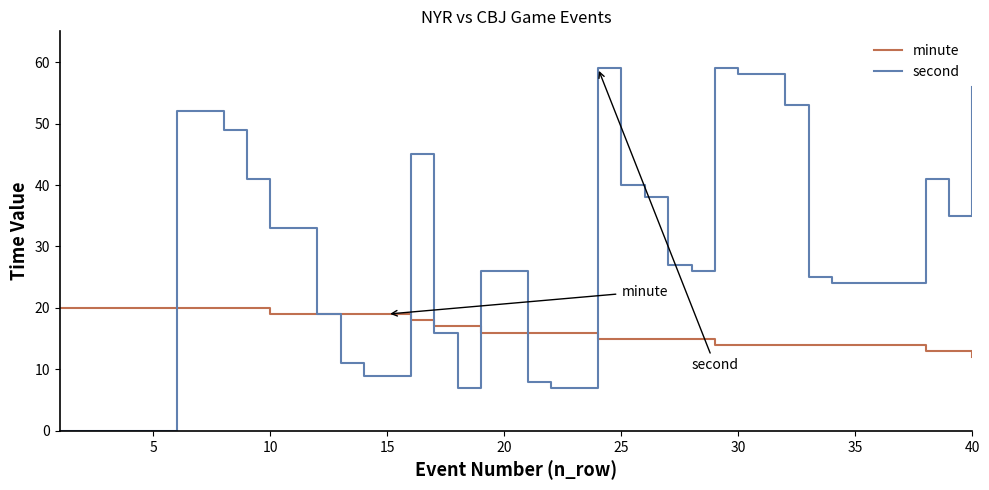

Which series has the largest range (max minus min)?

second